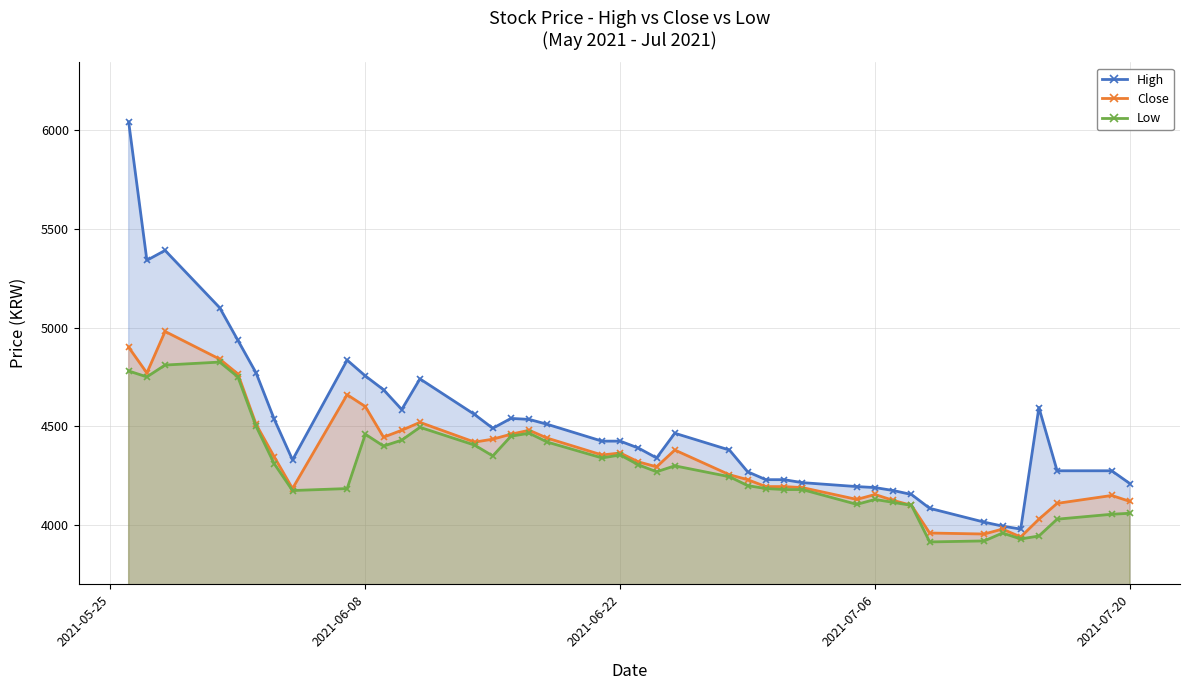

How many data points in Close are less than 4345?

20